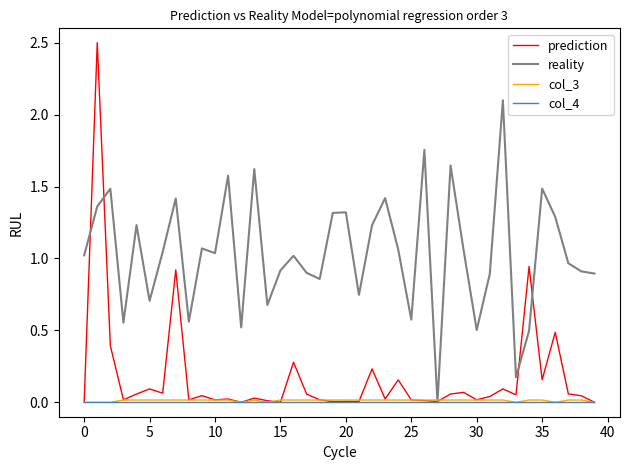

Which series has the largest range (max minus min)?

prediction